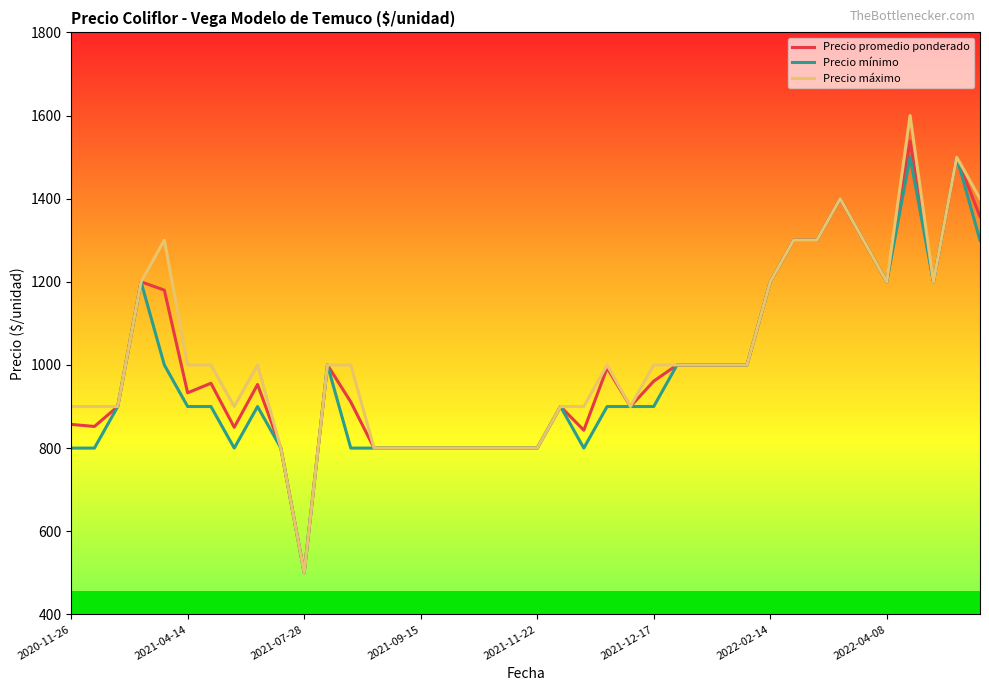

What is the minimum value for Precio máximo?

500